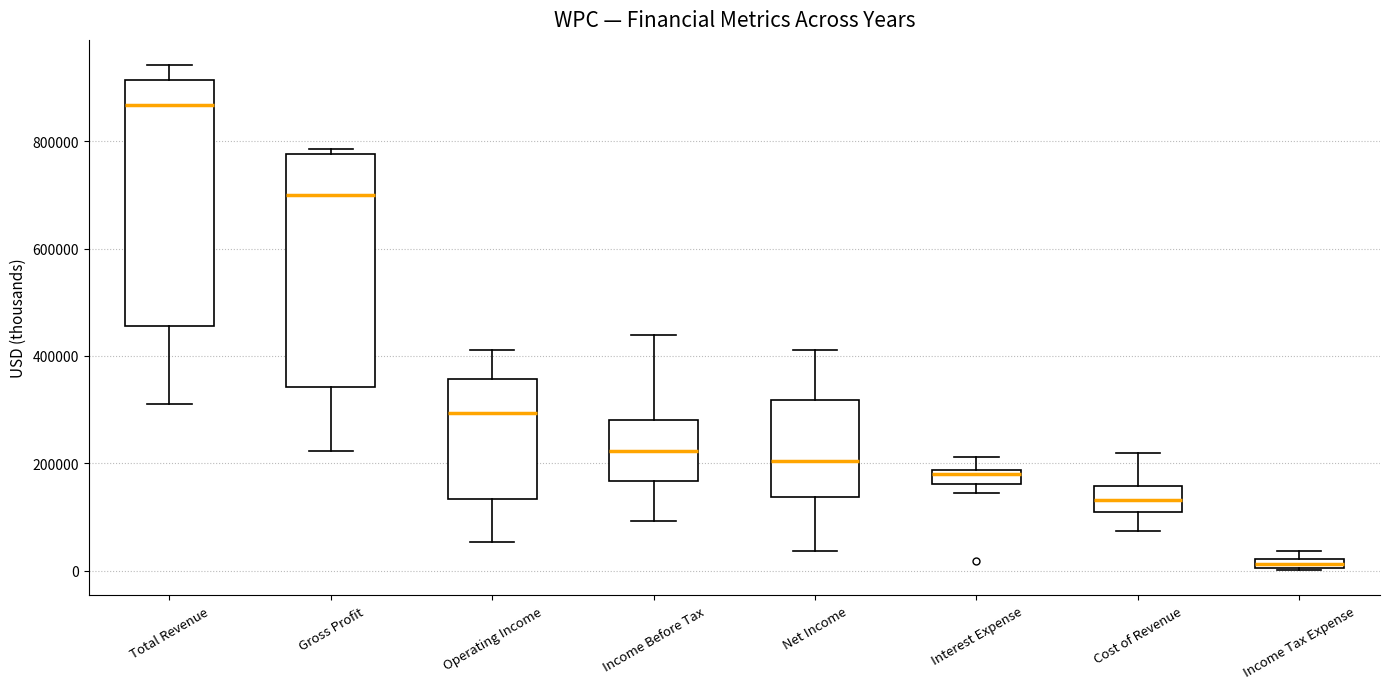

Which box's median line is the highest?

Total Revenue